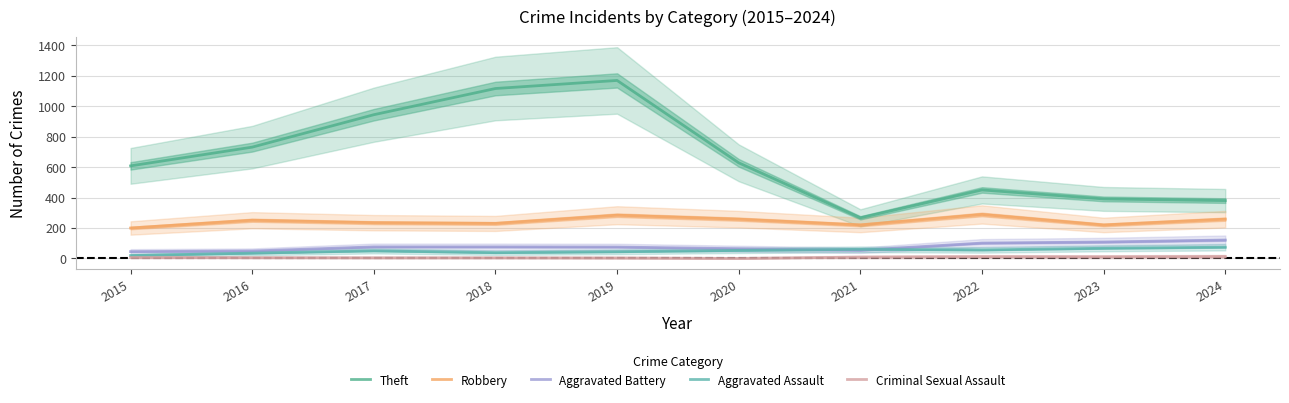

Rank the series at 2023 from lowest to highest value.

Criminal Sexual Assault, Aggravated Assault, Aggravated Battery, Robbery, Theft